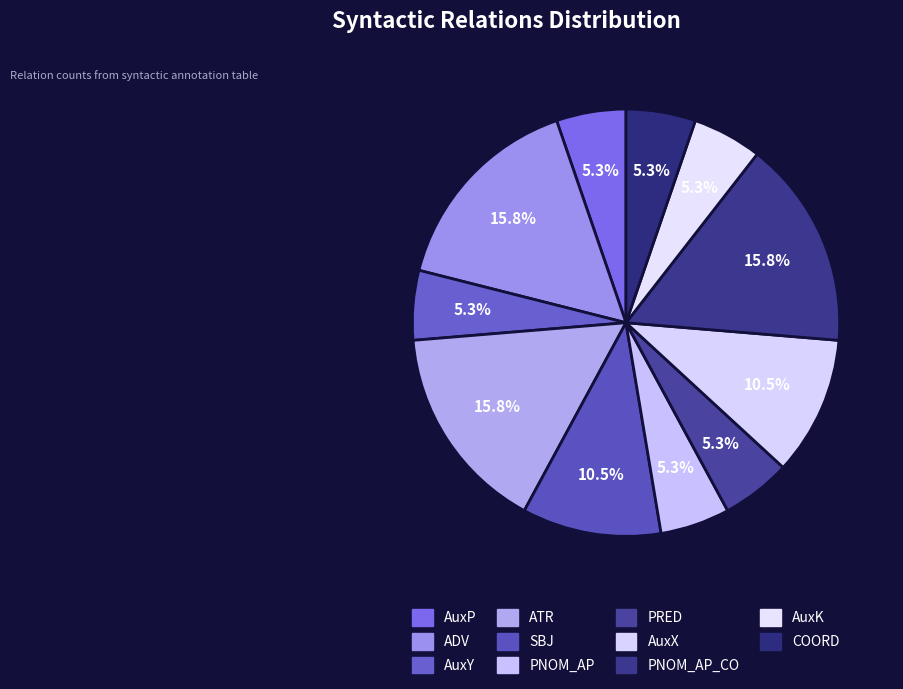

How many segments does this pie chart have?

11